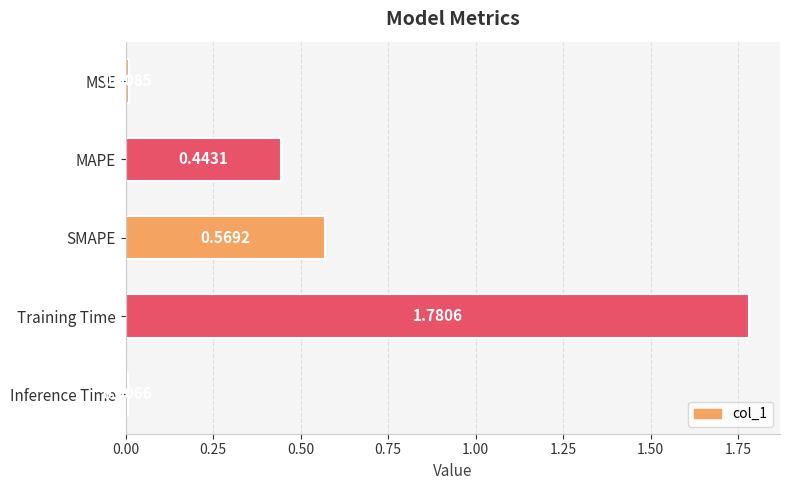

How many bars are there in total?

5